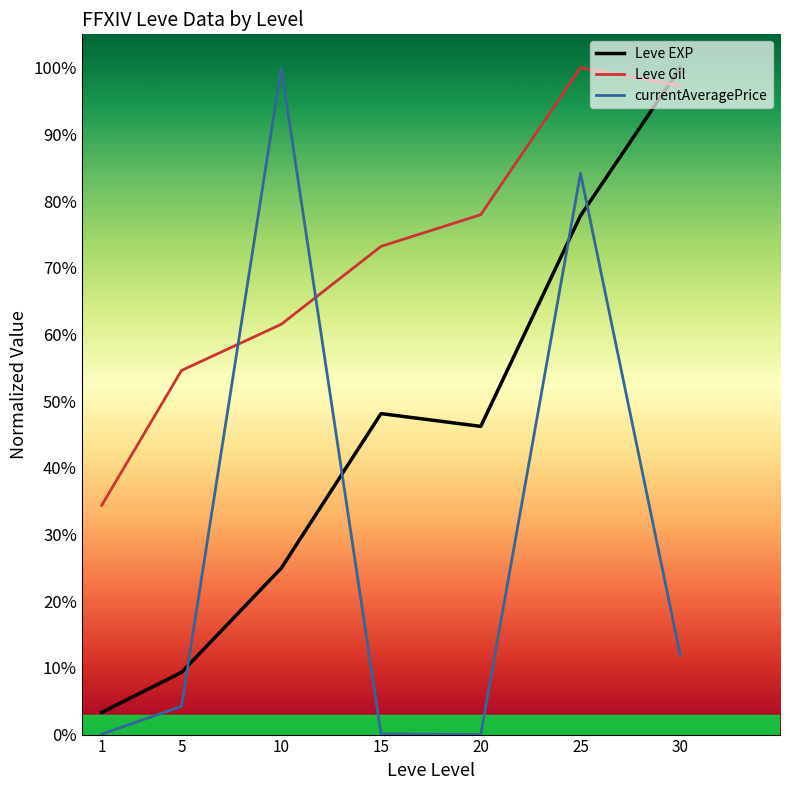

True or false: currentAveragePrice has a value of 0.0 at 5.

True